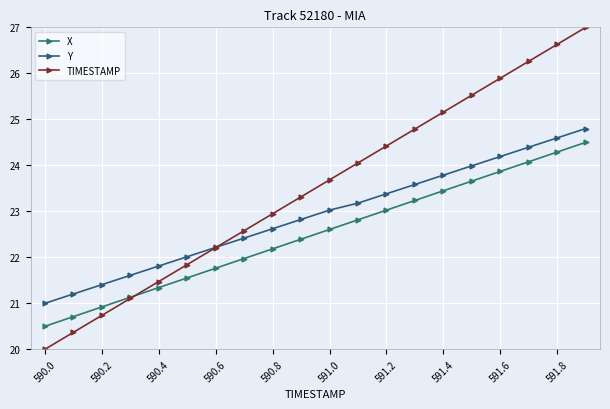

How many data points does each series have?

20